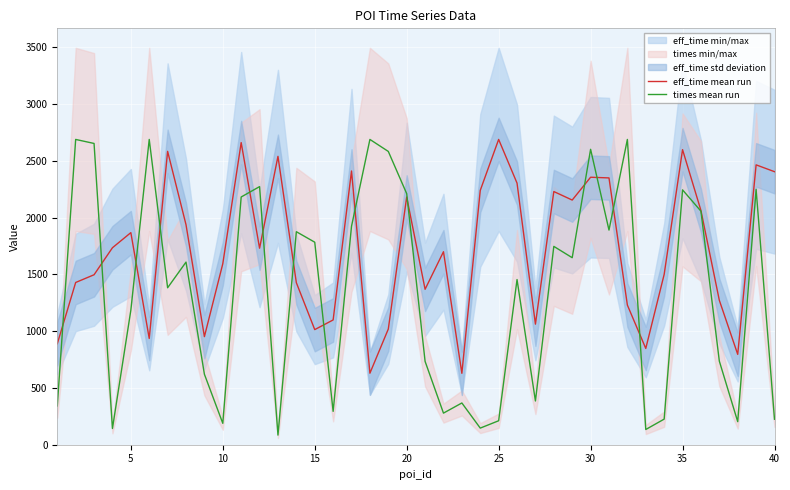

What is the maximum value for eff_time mean run?

2689.0